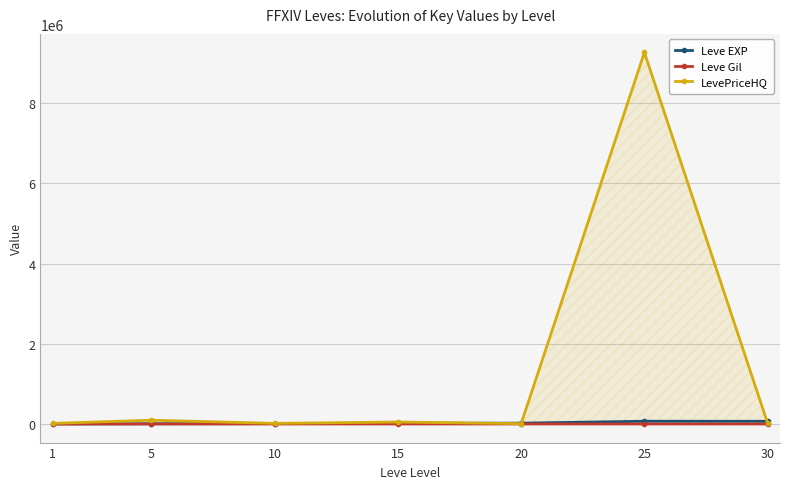

Reading left to right, transcribe all the data shown in this chart.

Leve EXP: 630	5220	9990	18910	21600	69150	67730
Leve Gil: 113	690	990	910	960	150	520
LevePriceHQ: 15499	95000	15500	49600	8250	9266710	14999